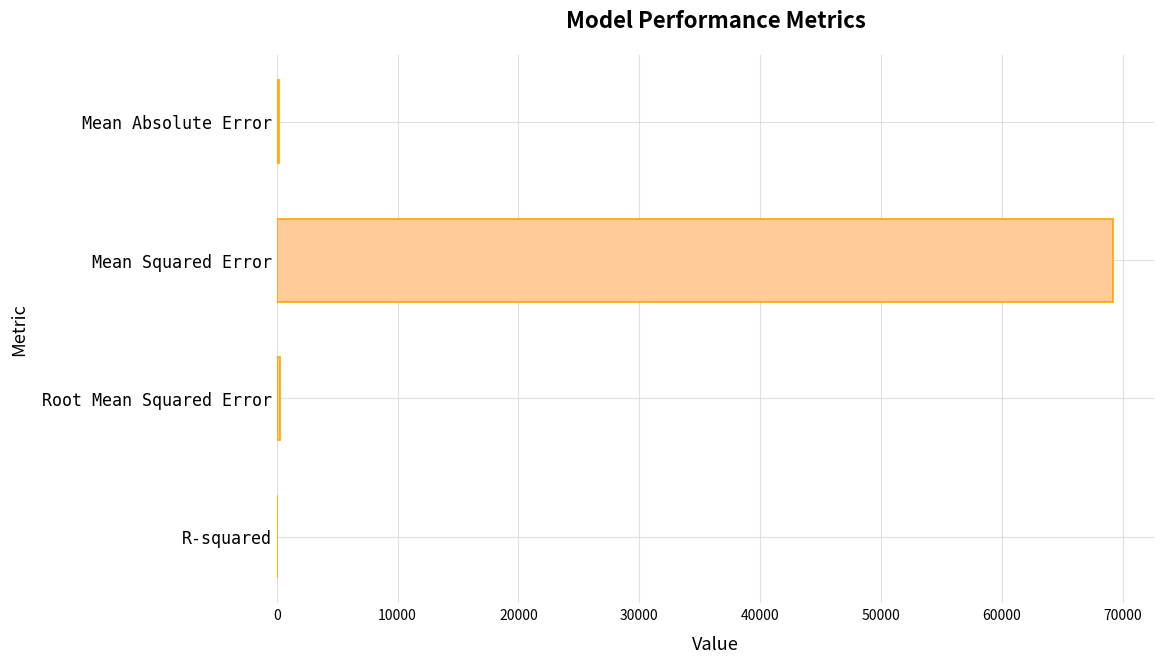

What is the sum of all values?

69627.7